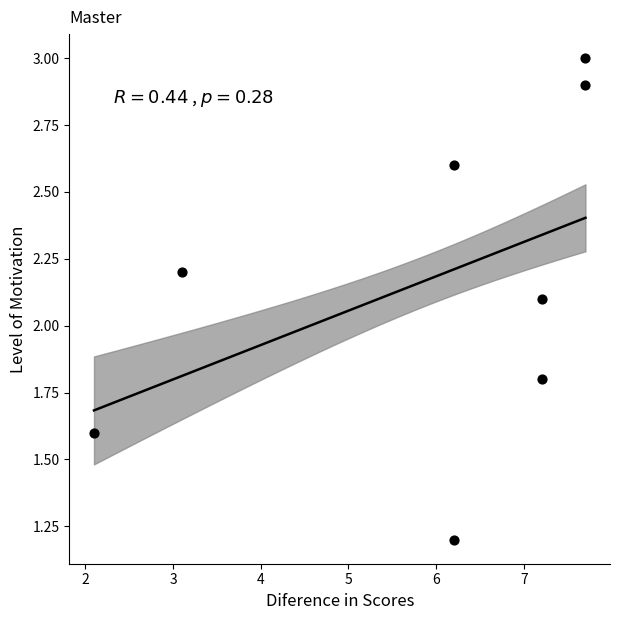

What is the range of X values (max minus min)?

5.6